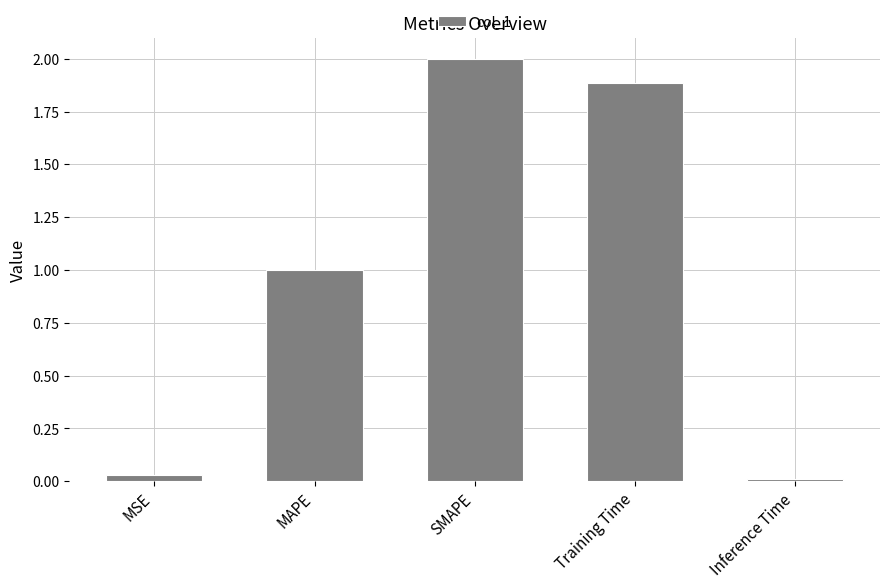

What is the difference between the second highest and second lowest values?

1.9